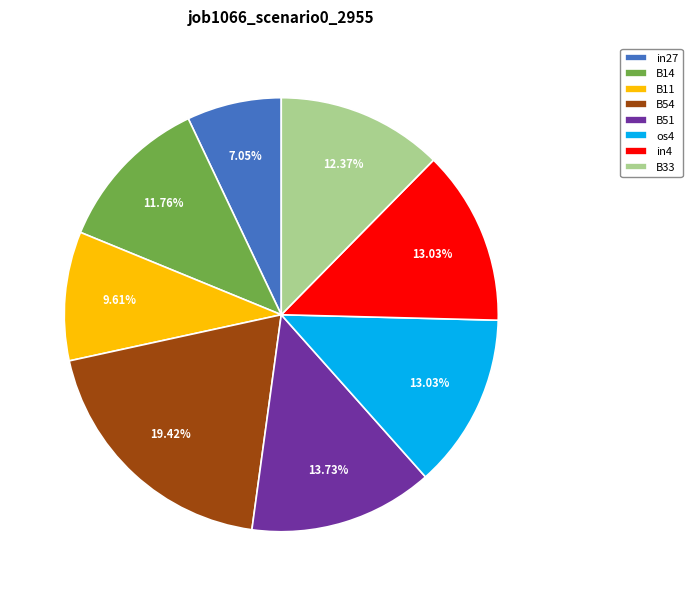

To the nearest percent, what is the difference between the largest and smallest slice percentages?

12%